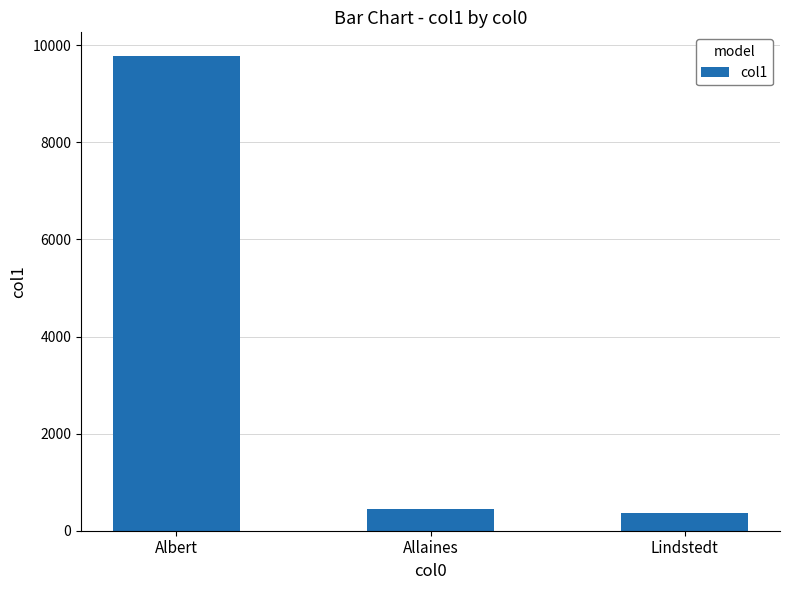

Reading left to right, list all the values displayed in this chart.

Albert=9779	Allaines=442	Lindstedt=361